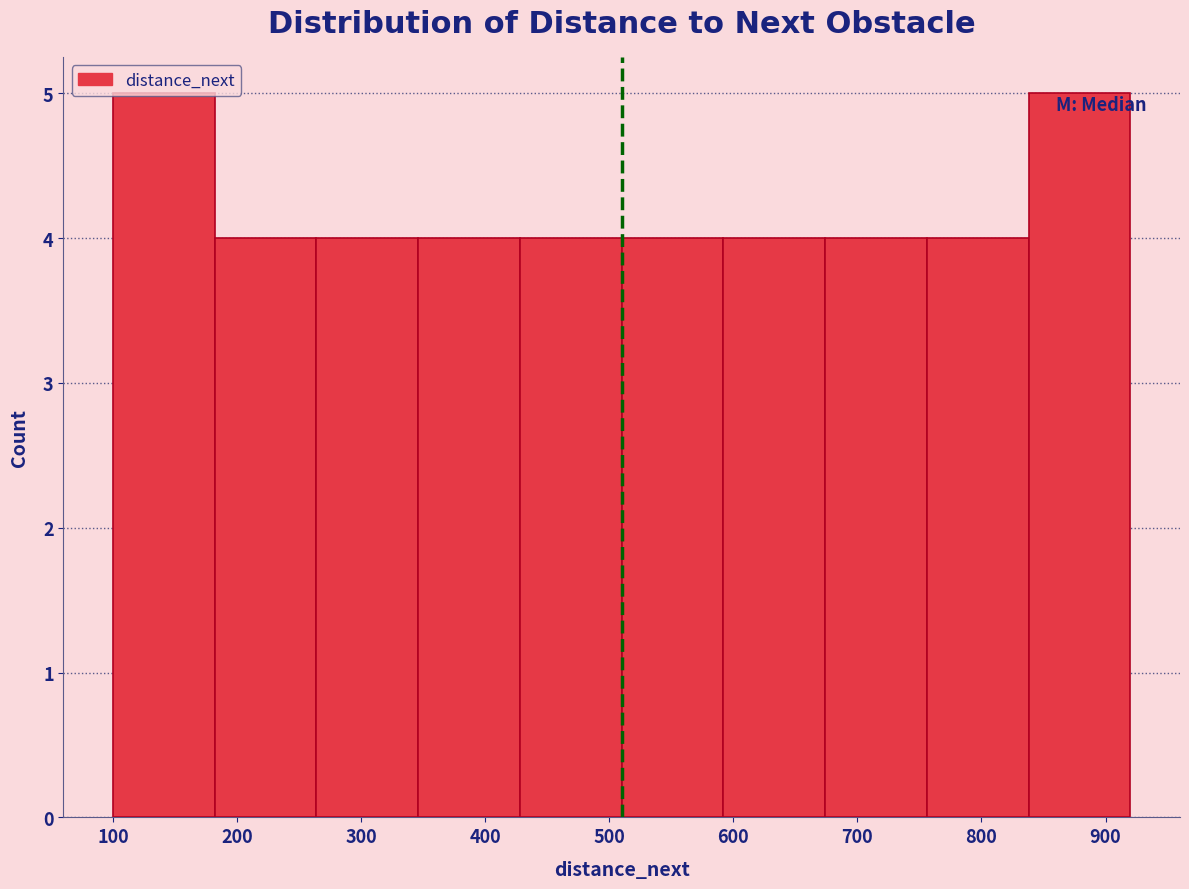

How tall is the bar that spans 756 to 838 on the x-axis? Neither the bar edges nor the heights are printed on the chart, so give them approximately, as read against the axes.

4